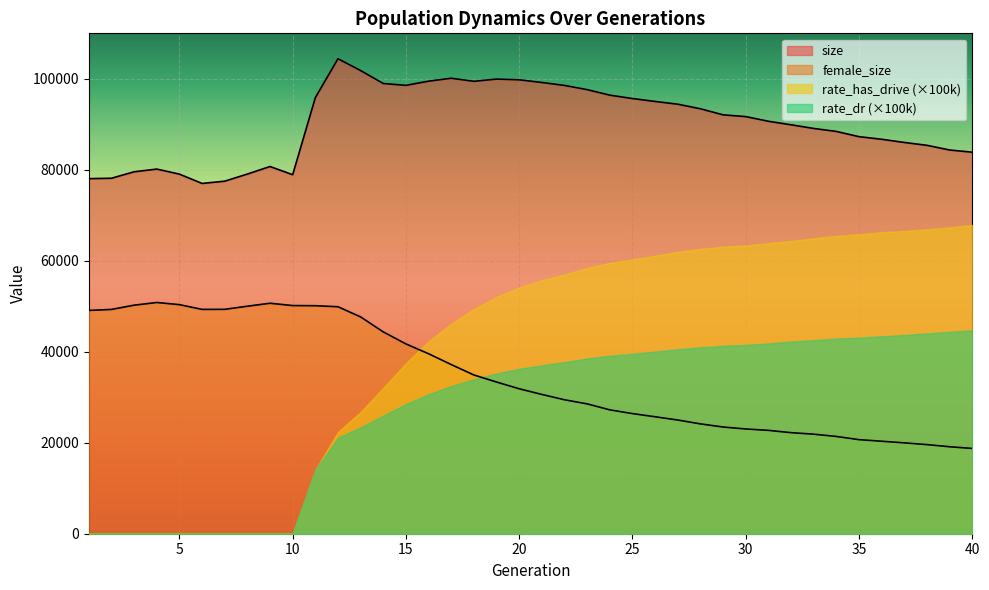

What is the total value across all series at 35?

216894.4